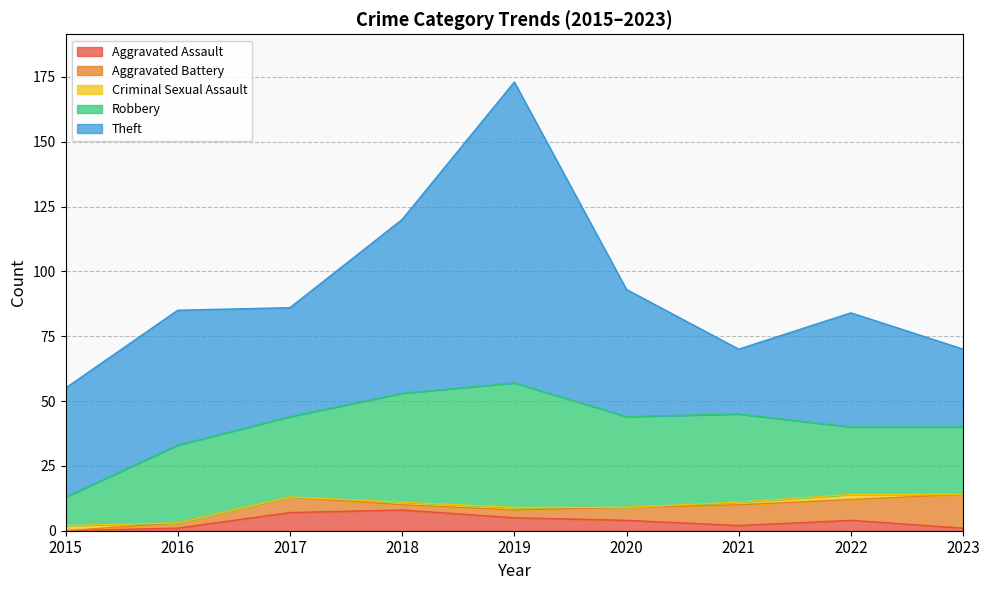

Reading left to right, what are all the values shown in this chart?

Robbery: 2015=11	2016=30	2017=31	2018=42	2019=48	2020=35	2021=34	2022=26	2023=26
Theft: 2015=42	2016=52	2017=42	2018=67	2019=116	2020=49	2021=25	2022=44	2023=30
Aggravated Assault: 2015=0	2016=1	2017=7	2018=8	2019=5	2020=4	2021=2	2022=4	2023=1
Aggravated Battery: 2015=0	2016=2	2017=6	2018=2	2019=3	2020=5	2021=8	2022=8	2023=13
Criminal Sexual Assault: 2015=2	2016=0	2017=0	2018=1	2019=1	2020=0	2021=1	2022=2	2023=0
Total: 2015=55	2016=85	2017=86	2018=120	2019=174	2020=93	2021=70	2022=85	2023=70